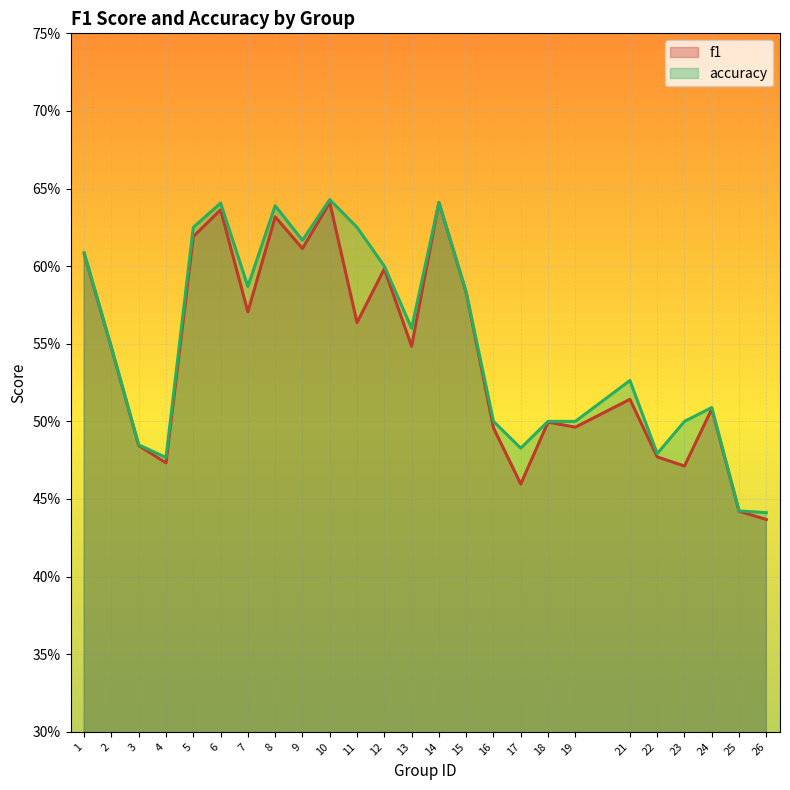

What is the maximum value shown in the chart?

0.6